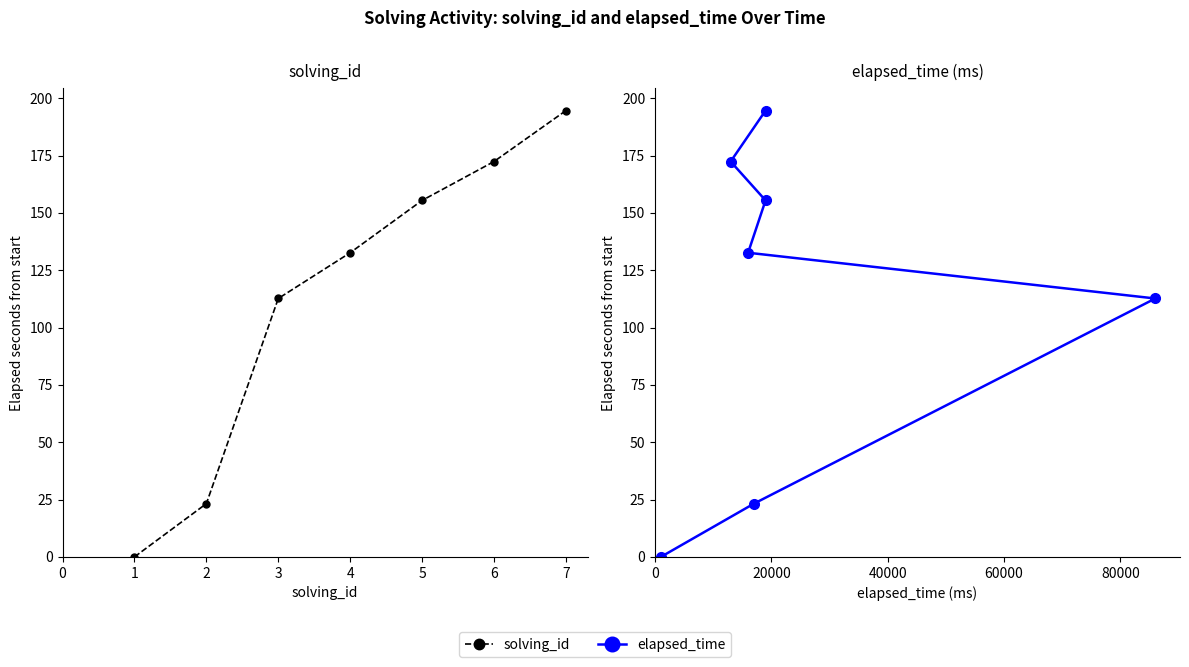

Reading left to right, transcribe all the data shown in this chart.

solving_id: 0.0	23.2	112.7	132.6	155.4	172.4	194.6
elapsed_time: 0.0	23.2	112.7	132.6	155.4	172.4	194.6